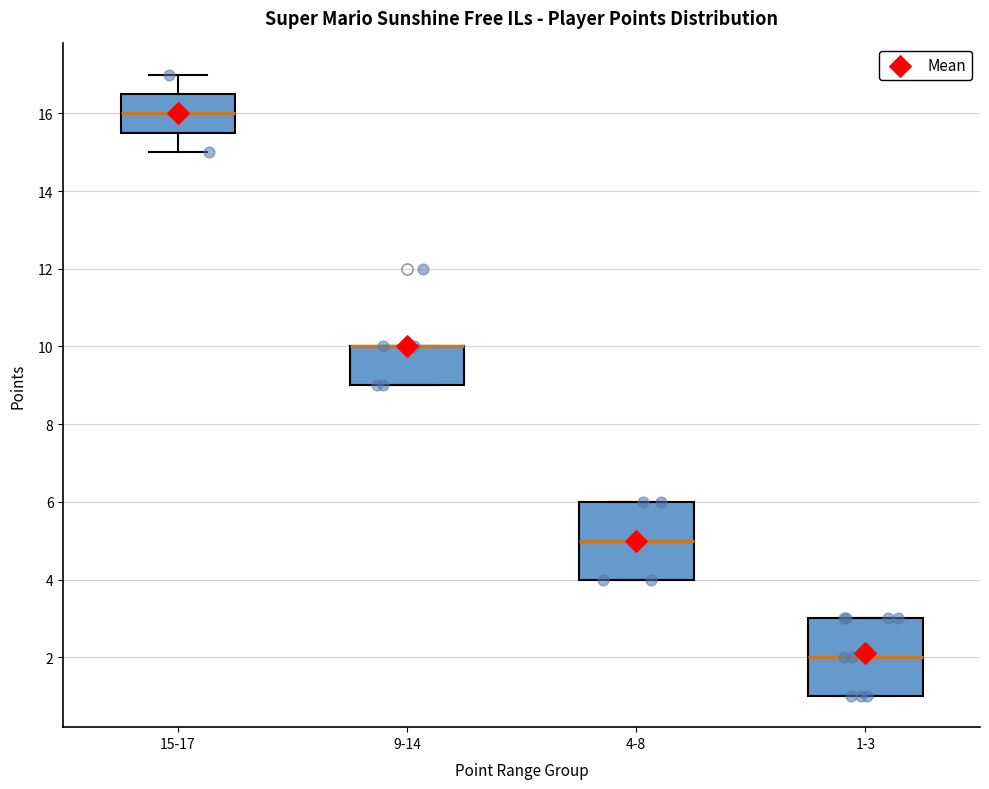

Reading left to right, read every box against the y-axis: the position of its median line, the range the box covers, and the ends of its whiskers. The values are not printed on the chart, so give them approximately, as read against the axis.

15-17: median 16.0, box 15.6 to 16.6, whiskers 15.0 to 17.0
9-14: median 10.0 (drawn on the box's upper edge), box 9.0 to 10.0, whiskers 9.0 to 10.0
4-8: median 5.0, box 4.0 to 6.0, whiskers 4.0 to 6.0
1-3: median 2.0, box 1.0 to 3.0, whiskers 1.0 to 3.0